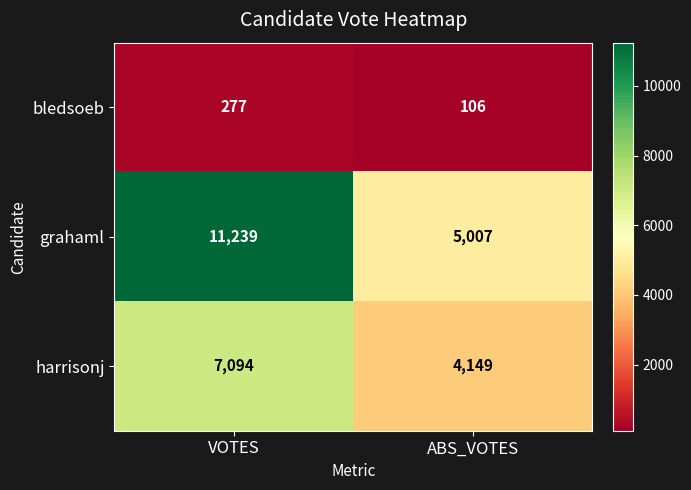

How many data points does each series have?

2